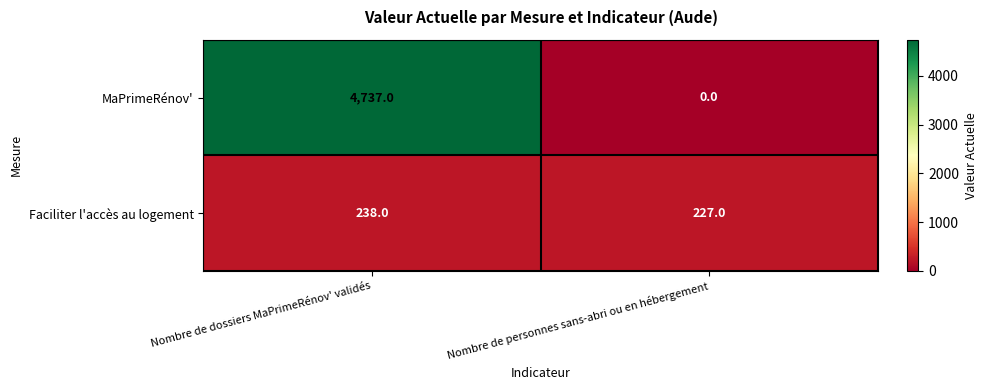

How many values in MaPrimeRénov' are above zero?

1